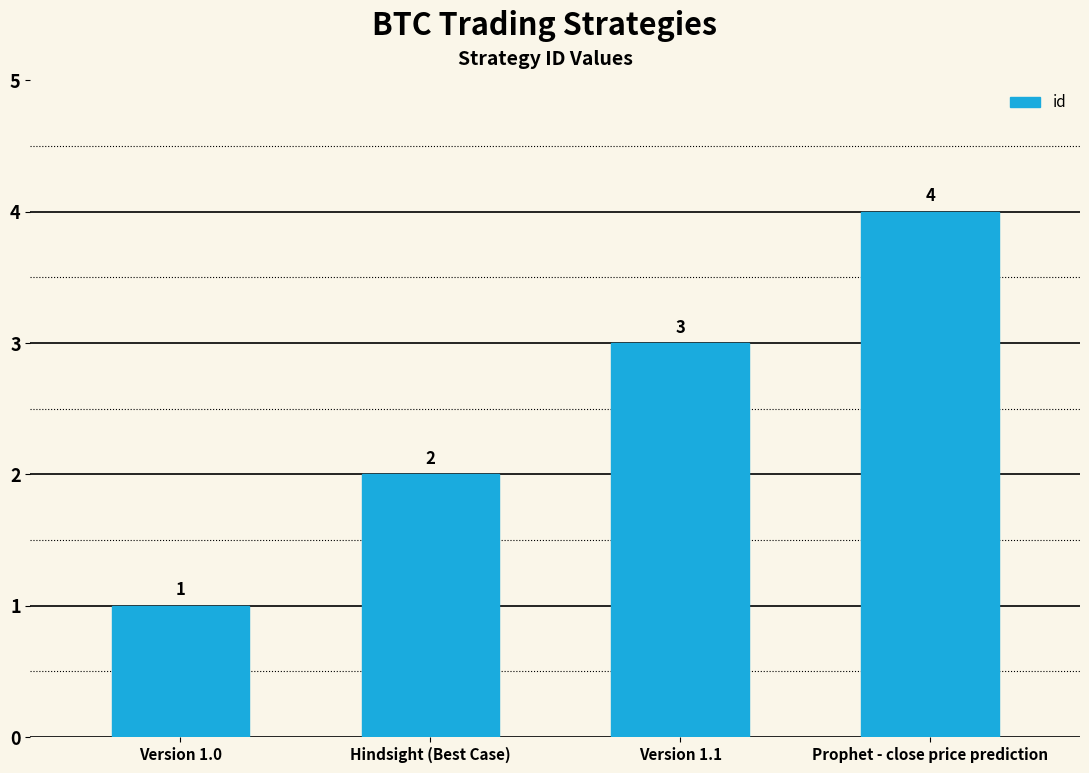

At which category does the chart reach its minimum across all series?

Version 1.0